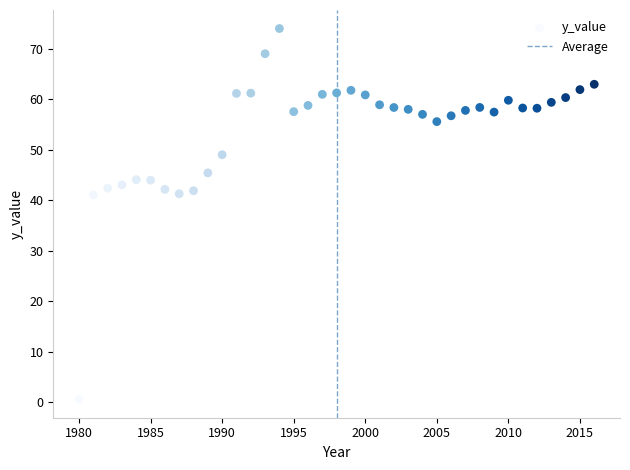

What is the range of X values (max minus min)?

36.0